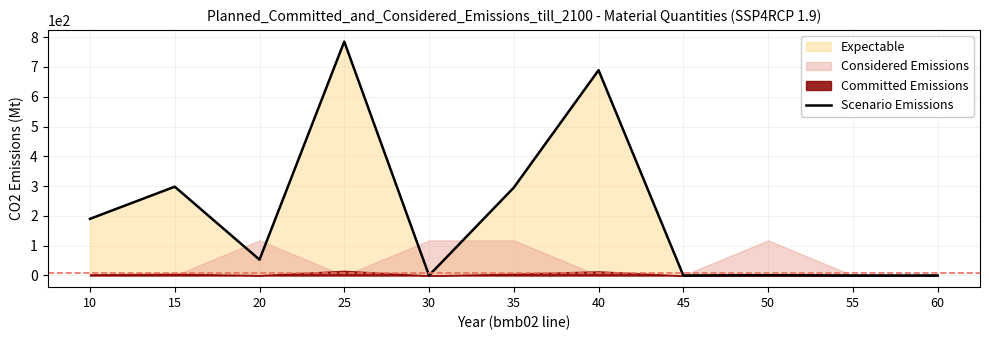

Is it true that the value at 55 is 0.0?

True